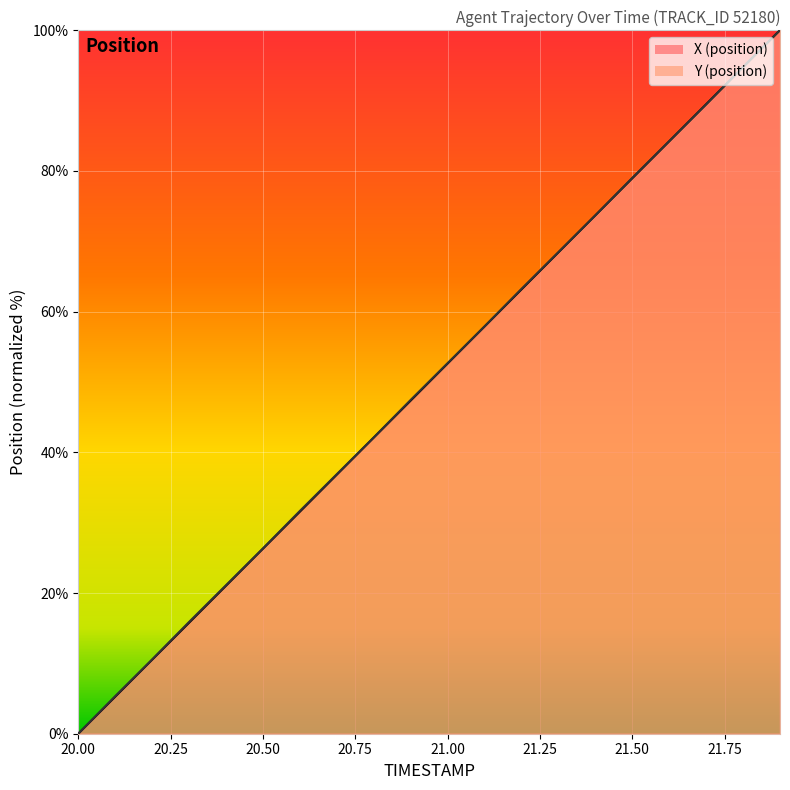

What are all the series names shown in the legend?

X, Y